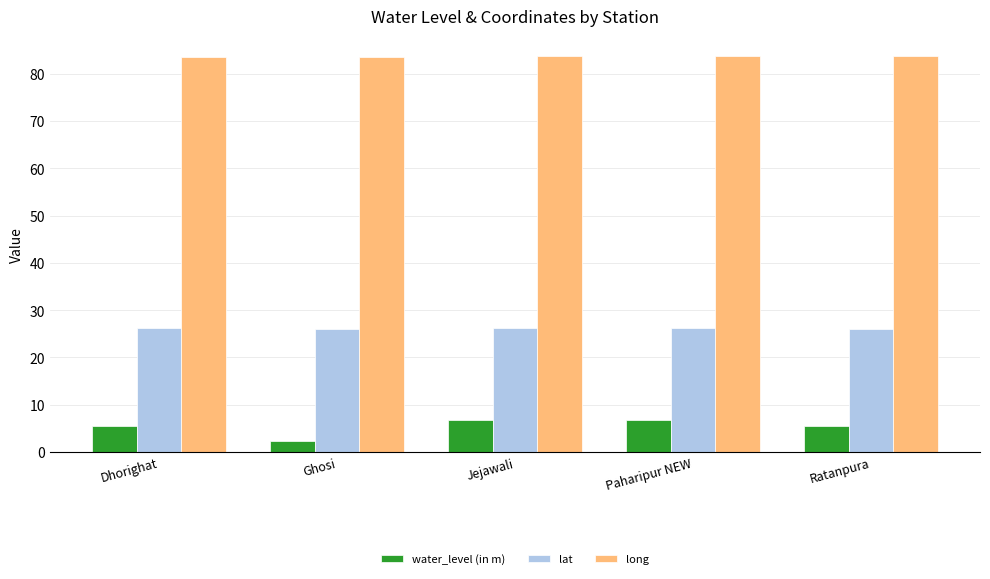

Which series has the largest total across all categories?

long